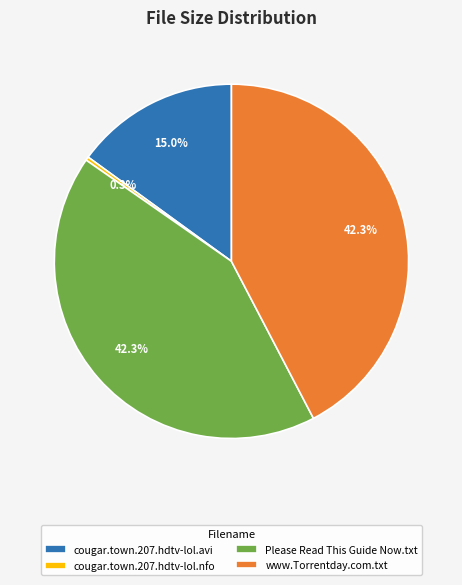

Which category has the smallest portion of the pie?

cougar.town.207.hdtv-lol.nfo